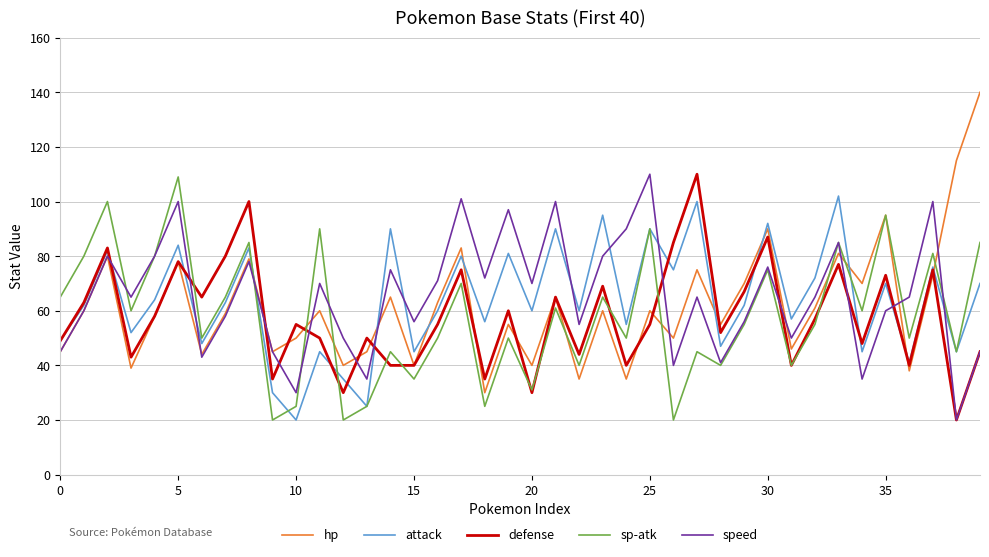

Which series has the widest spread of values?

hp